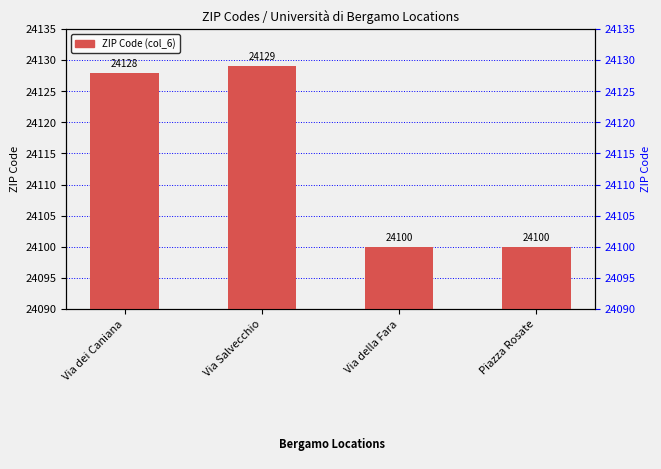

What is the maximum value shown in the chart?

24129